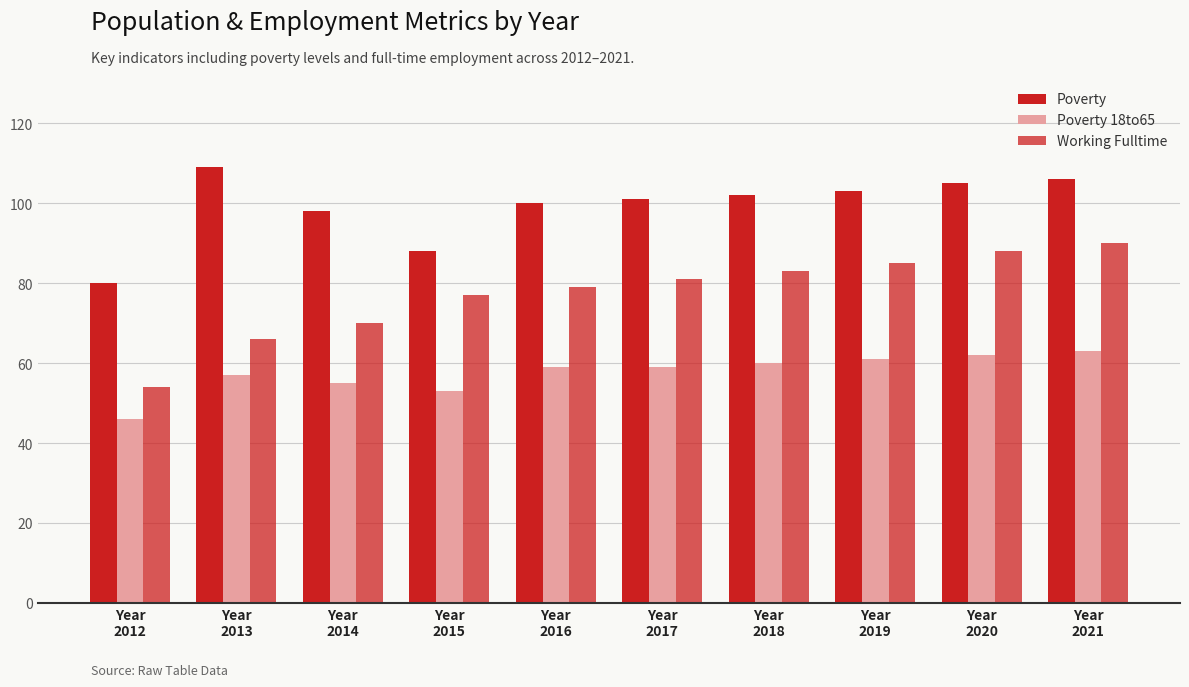

At how many categories does at least one series exceed 69?

10